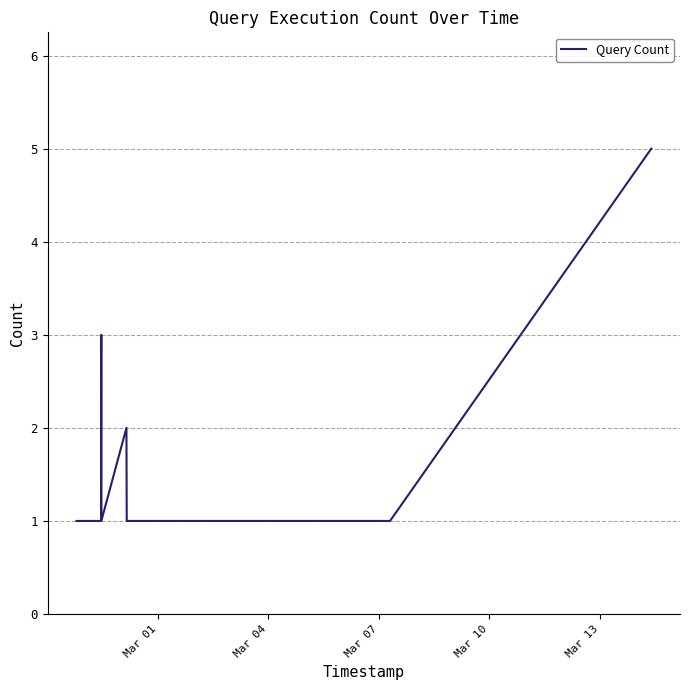

What is the minimum value shown in the chart?

1